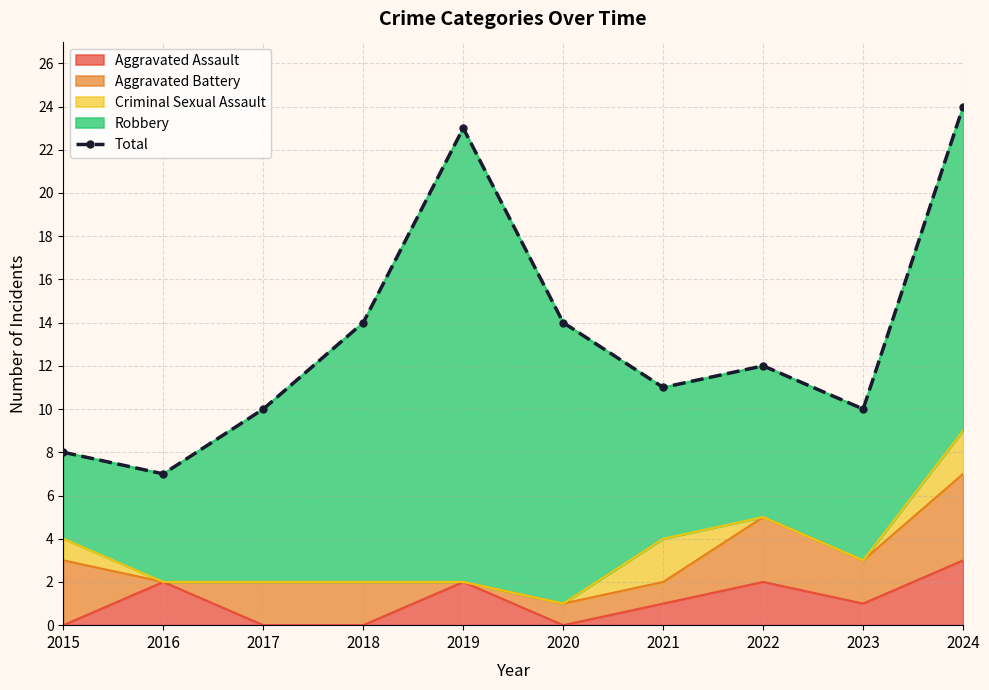

Rank the categories by value from highest to lowest.

2024, 2019, 2018, 2020, 2022, 2021, 2017, 2023, 2015, 2016